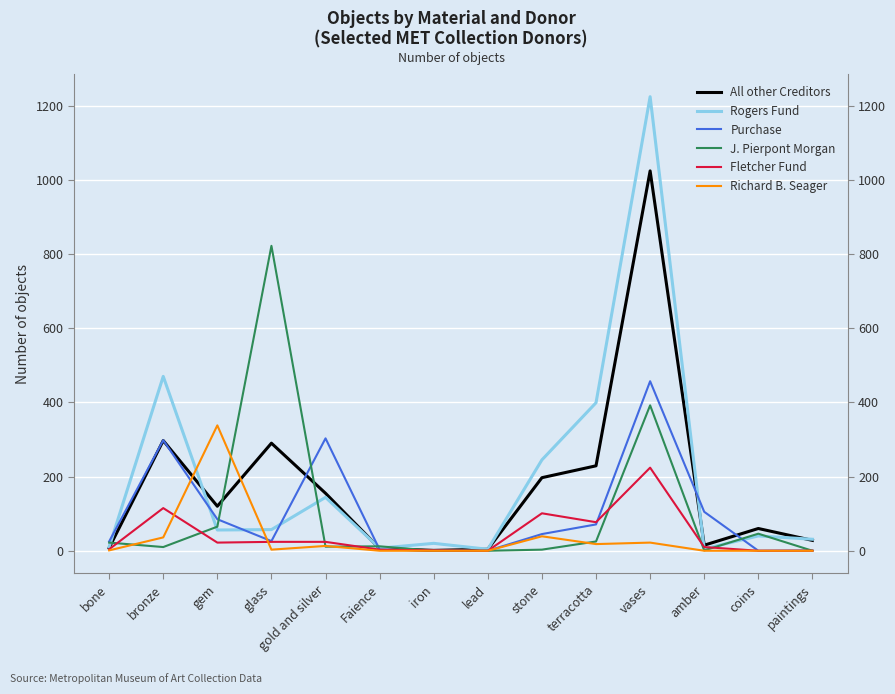

At paintings, list the series in order from largest to smallest.

Rogers Fund, All other Creditors, Purchase, J. Pierpont Morgan, Fletcher Fund, Richard B. Seager